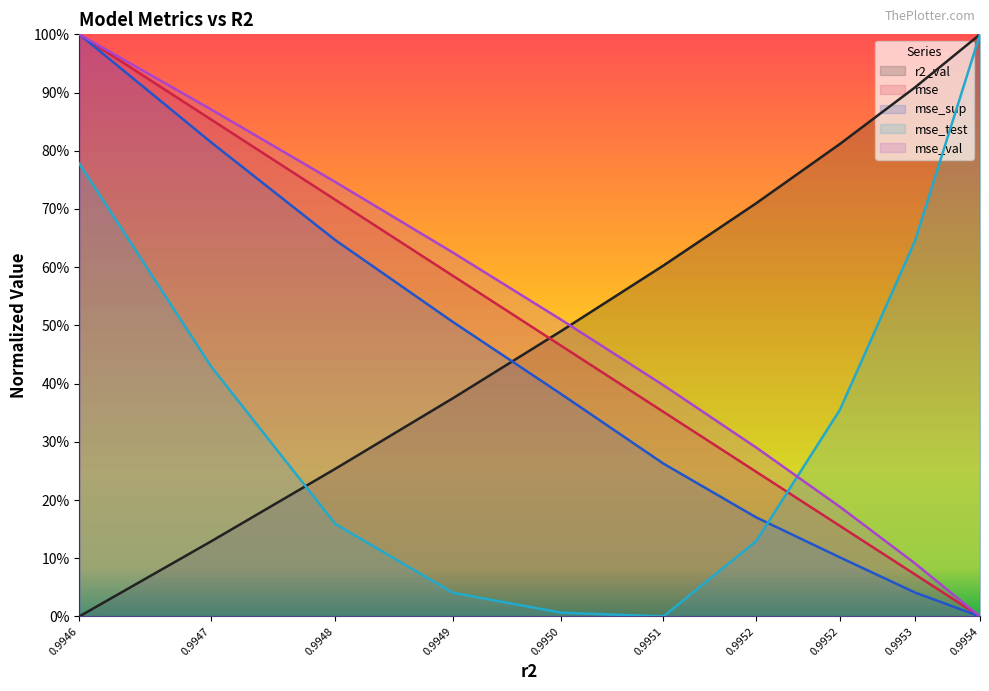

What is the difference between the maximum and minimum values in the mse_sup series?

1.0